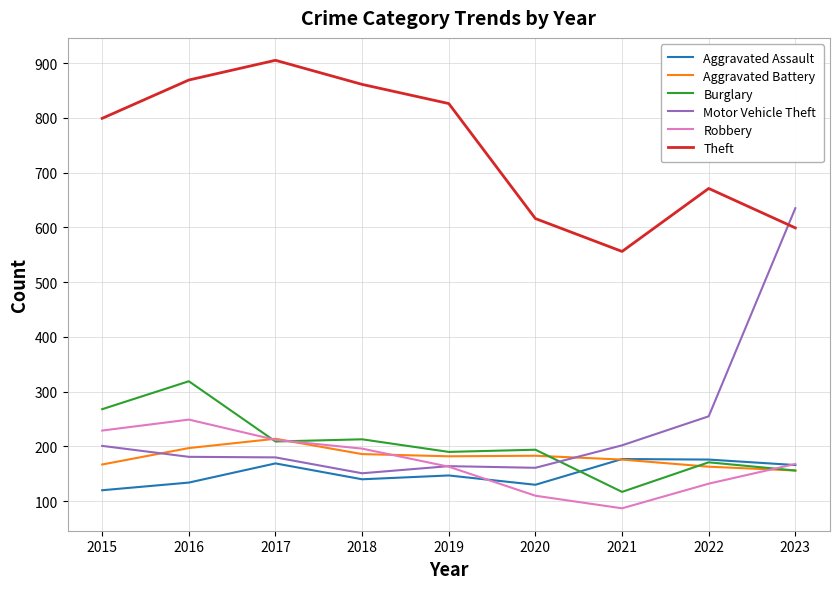

What is the approximate value of Aggravated Assault at 2017, to the nearest 5?

170